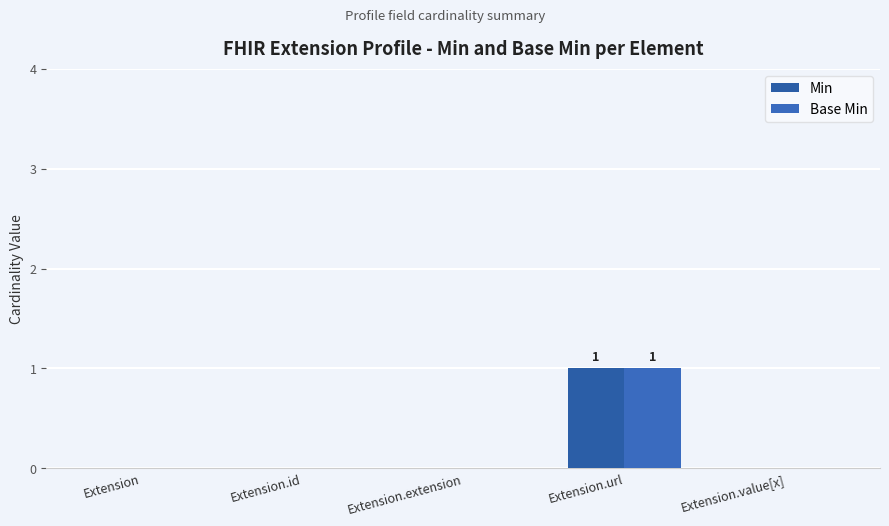

Reading left to right, transcribe all the data shown in this chart.

Min: 0	0	0	1	0
Base Min: 0	0	0	1	0